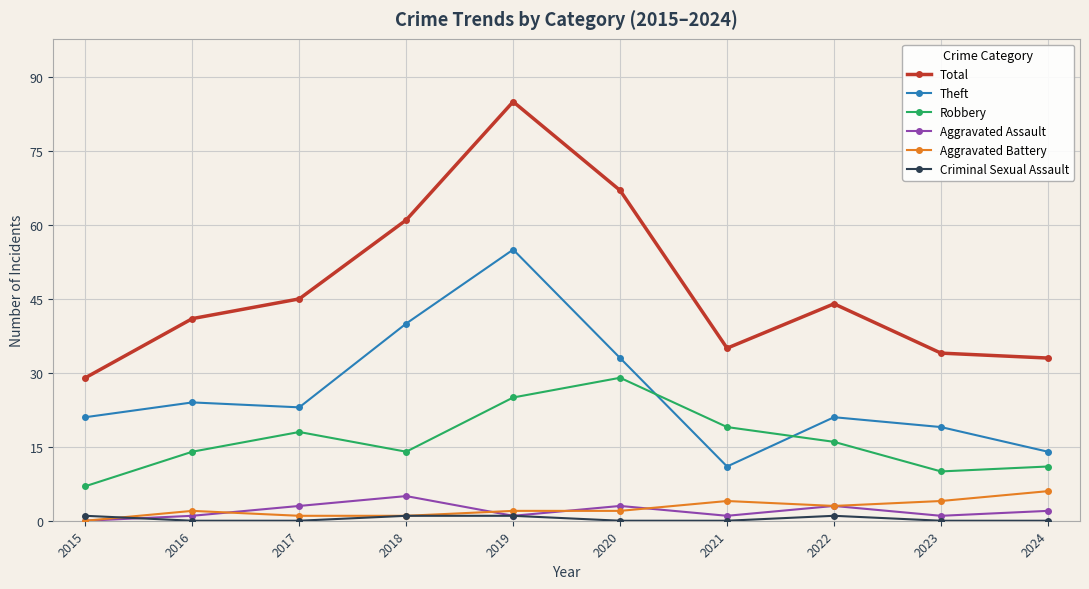

What is the difference between the second highest and minimum values in the Theft series?

29